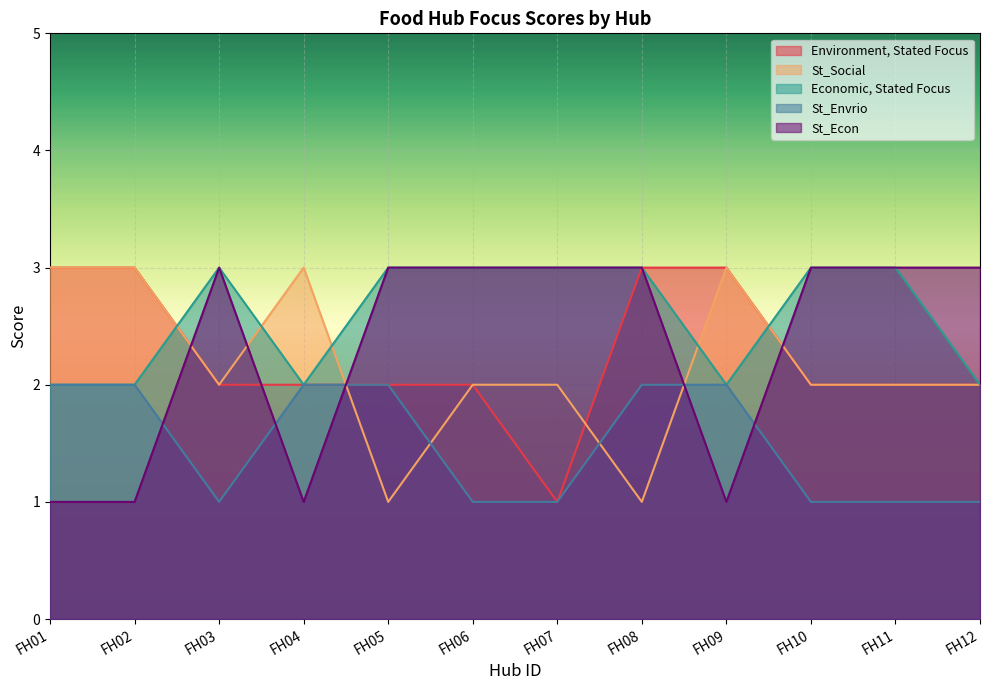

How many categories are shown in the chart?

12